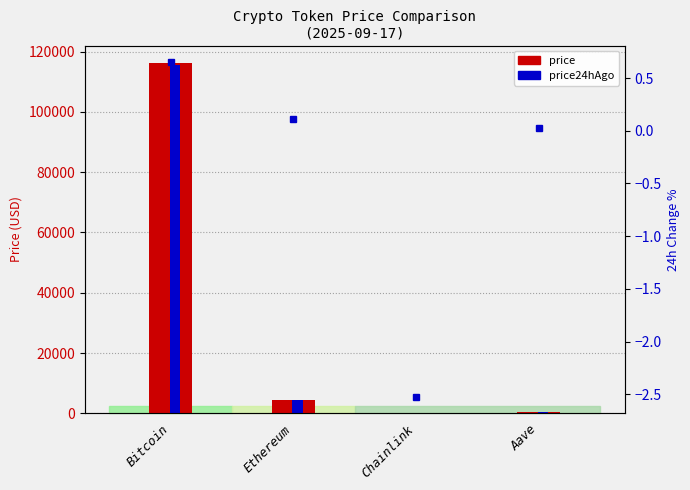

Which series has the largest range (max minus min)?

price